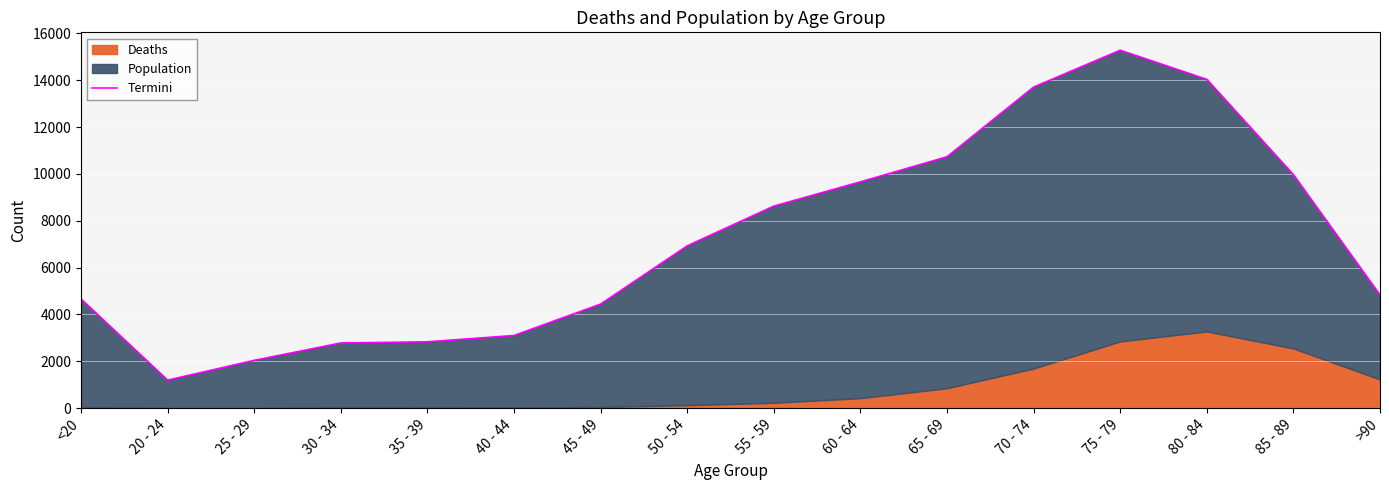

Is it true that the value at 80 - 84 is 14037?

True